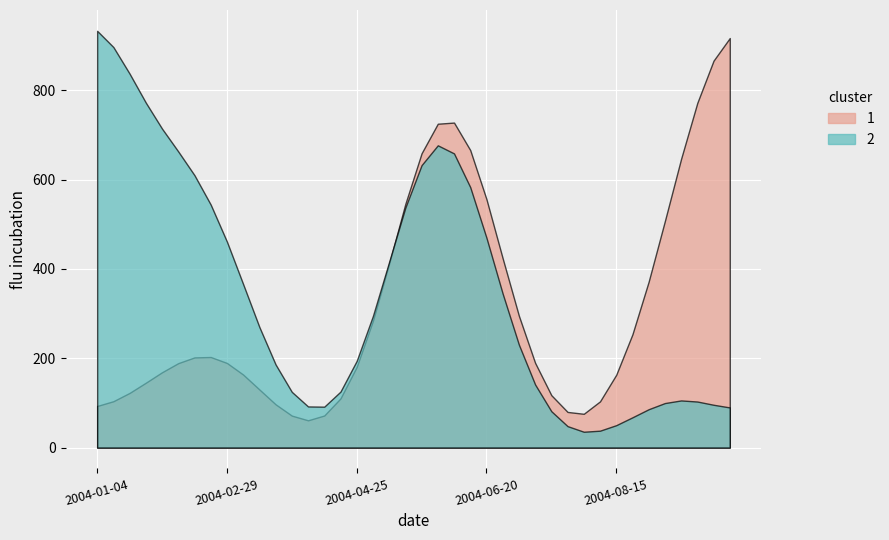

What is the label of the 11th point from the right?

2004-07-25